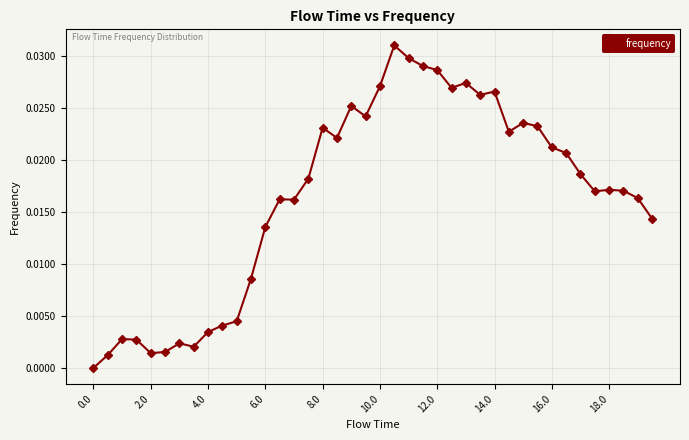

True or false: the data has more than 1 interior local peaks.

True